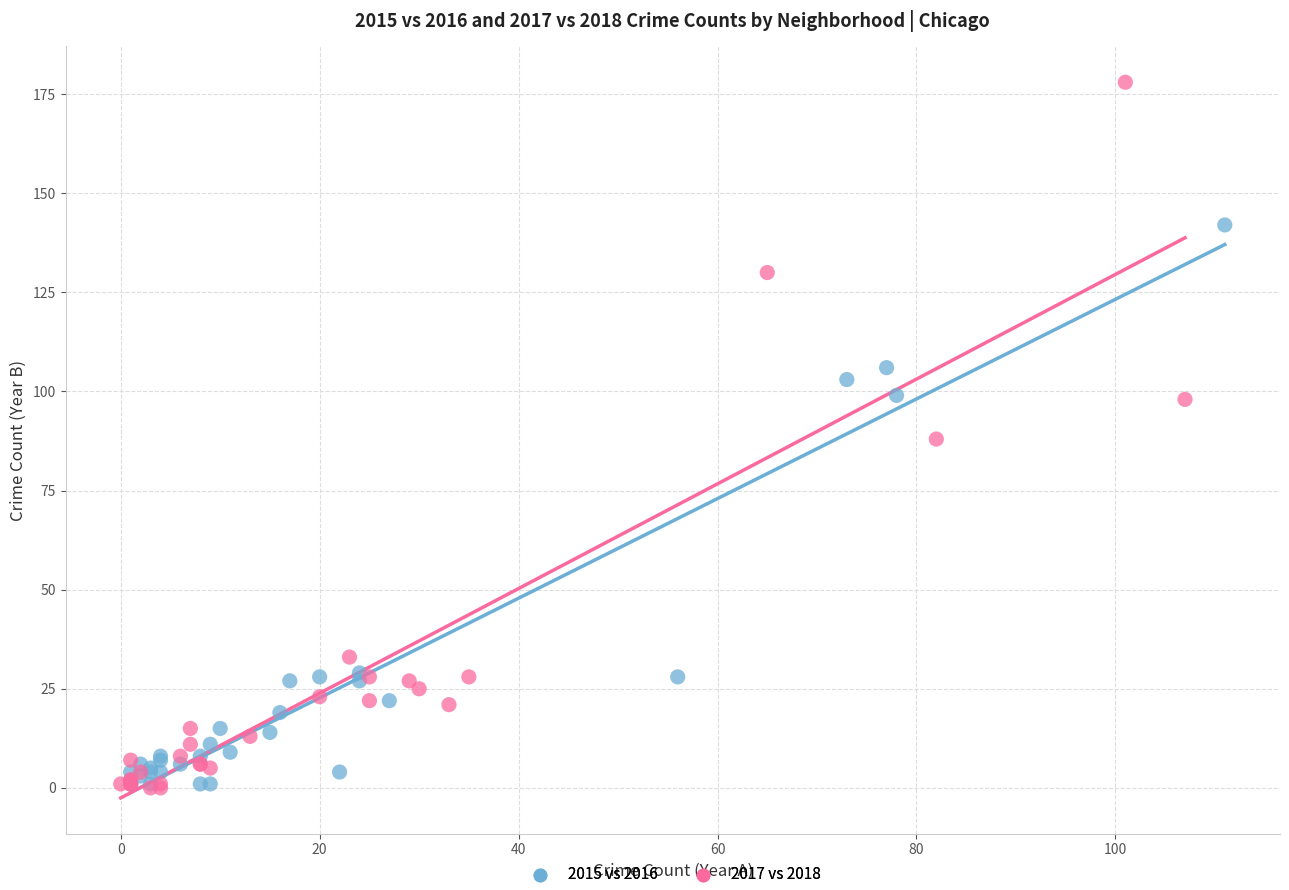

Which series has the widest spread of Y values?

2017 vs 2018